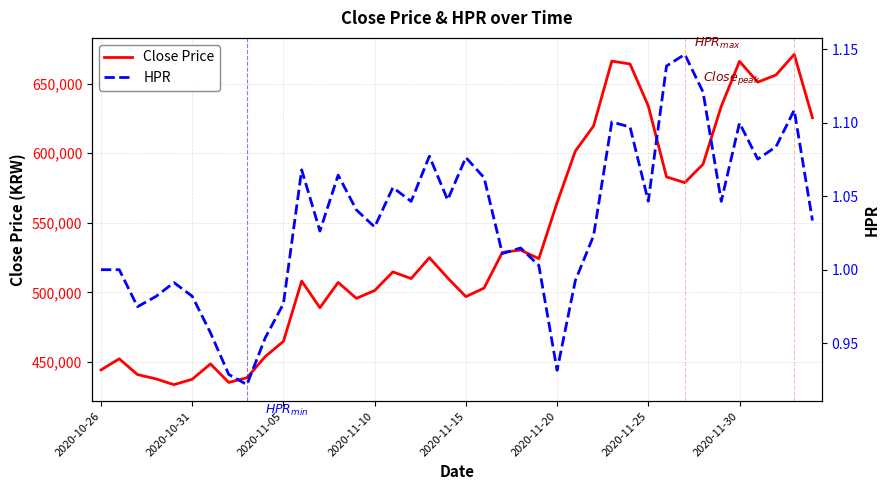

Which series has the largest total across all categories?

Close Price